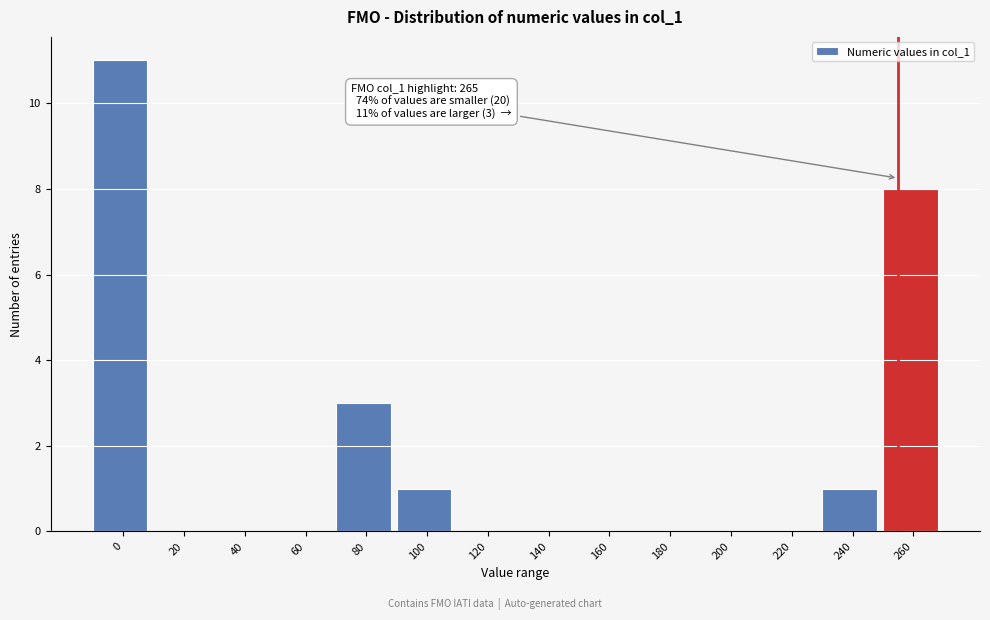

Reading left to right, extract all data points from this chart.

0=11	20=0	40=0	60=0	80=3	100=1	120=0	140=0	160=0	180=0	200=0	220=0	240=1	260=8